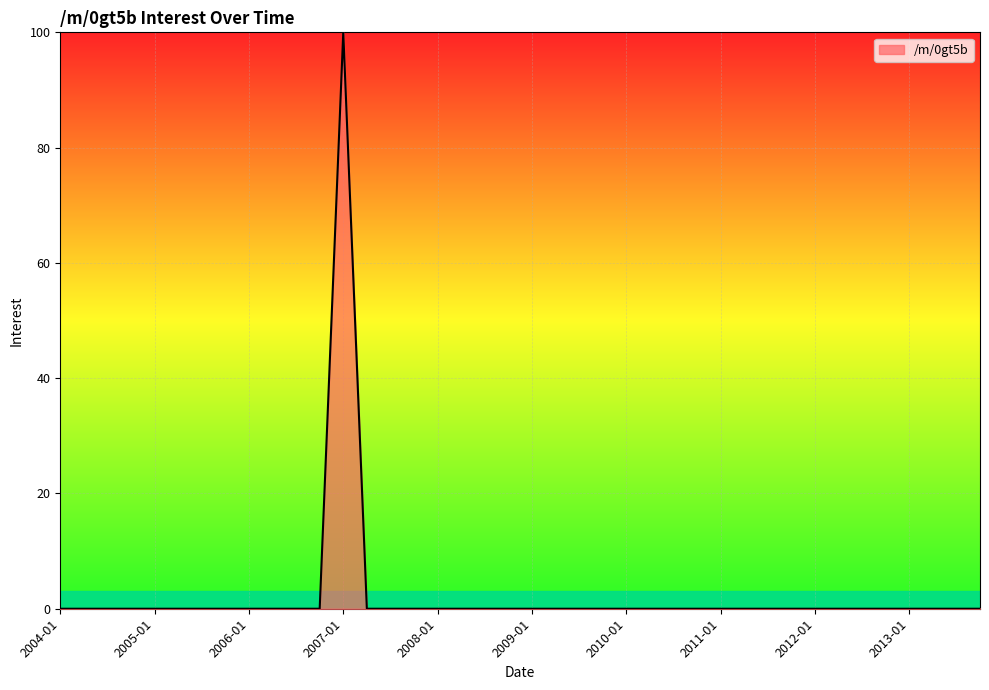

What is the difference between the maximum and minimum values?

100